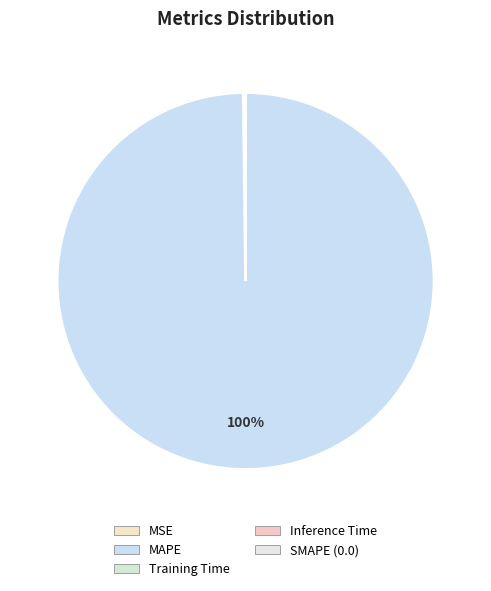

Which category has the biggest portion of the pie?

MAPE